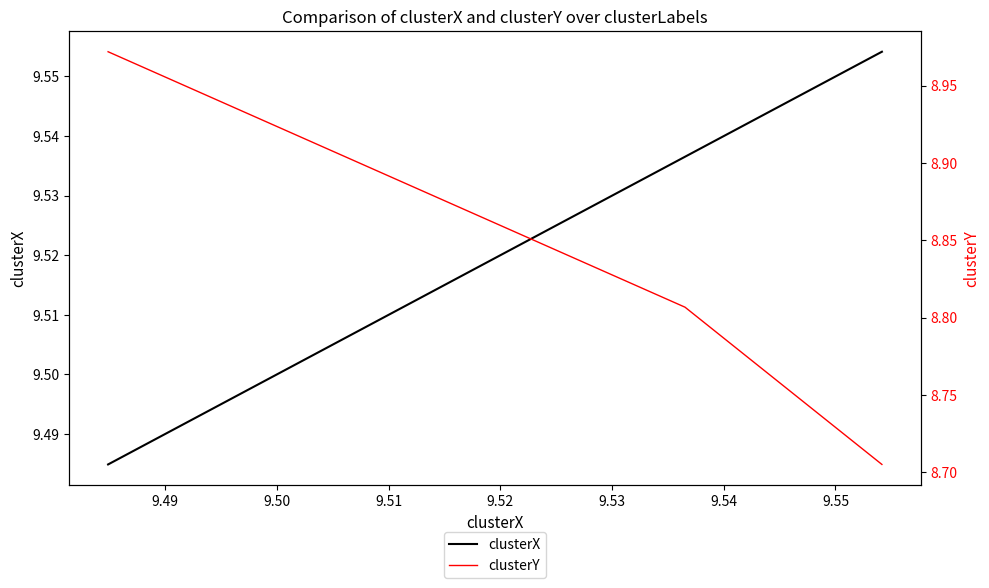

The clusterX series shows 9.5 at 9.49. True or false?

True